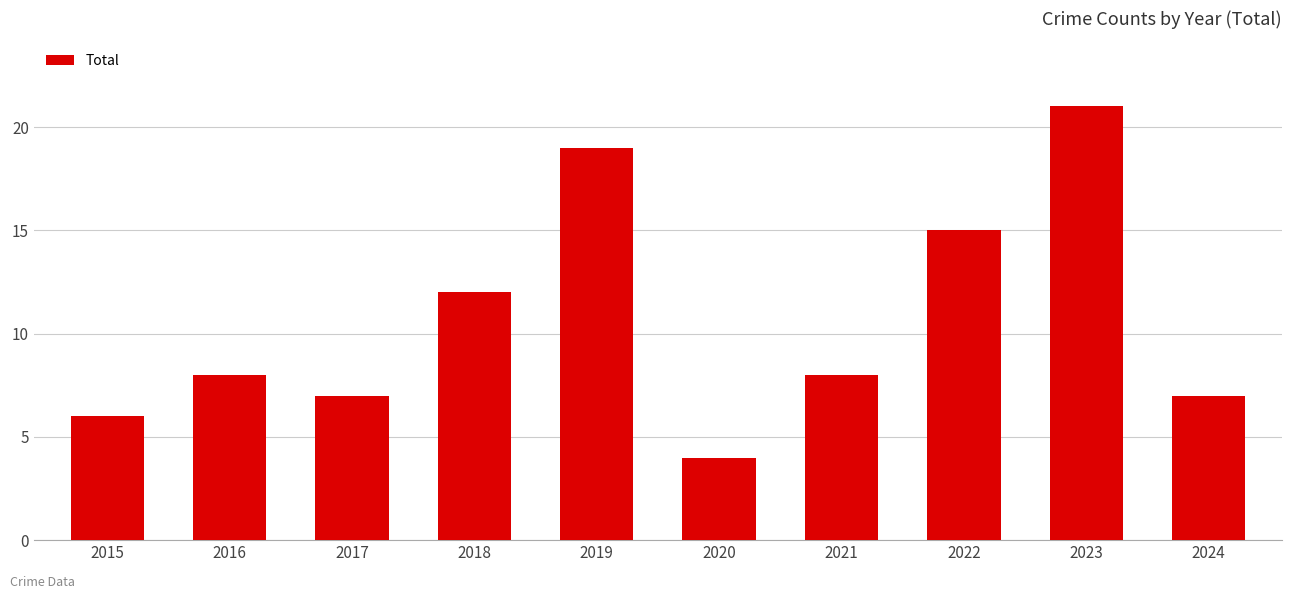

Which label corresponds to the smallest value in the chart?

2020